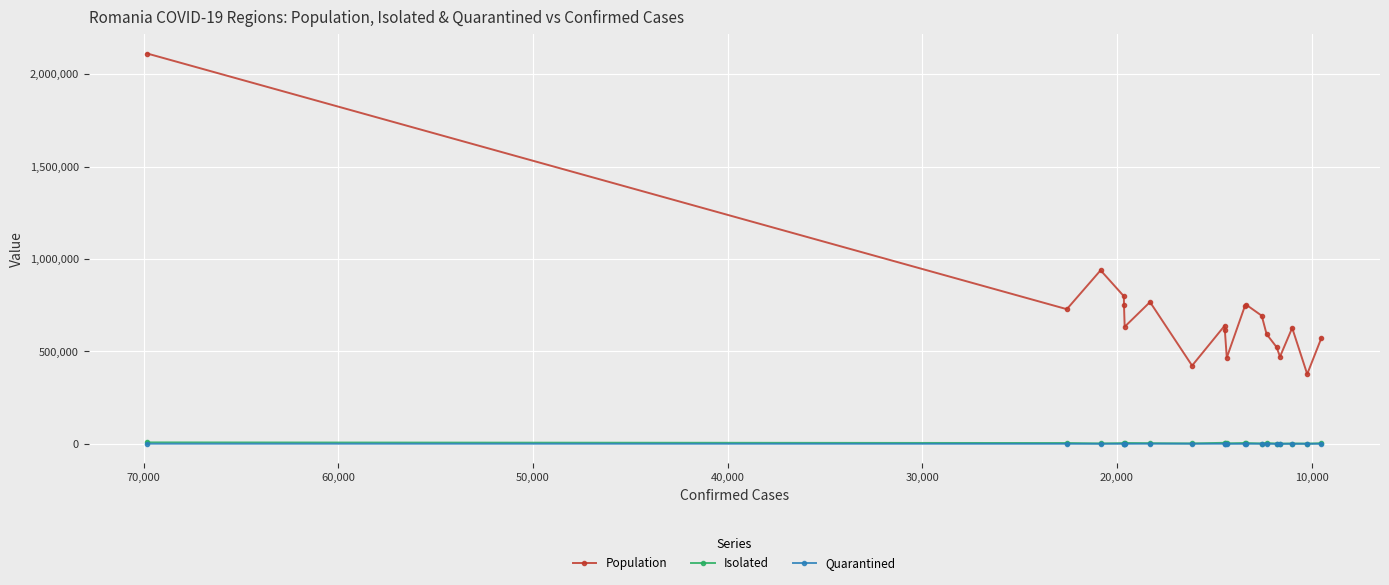

What is the lowest value of the Isolated series?

1070